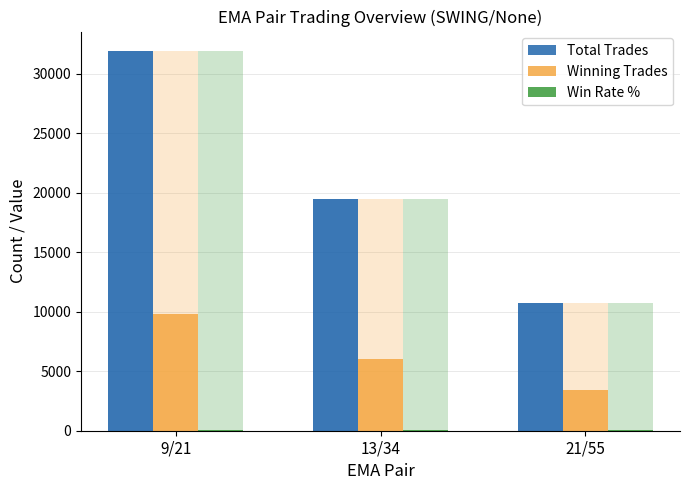

How many bars are there in total?

9